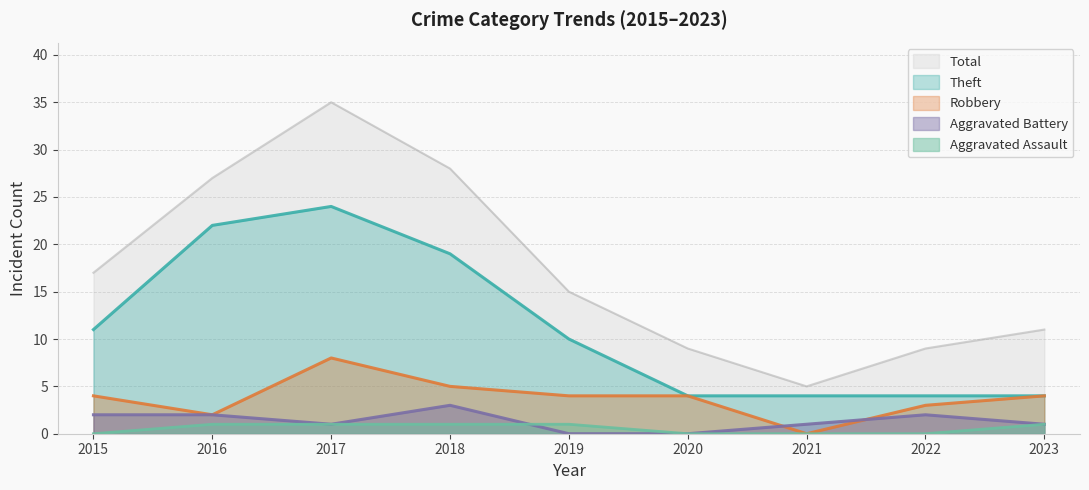

What is the difference between the maximum and minimum values in the Total series?

30